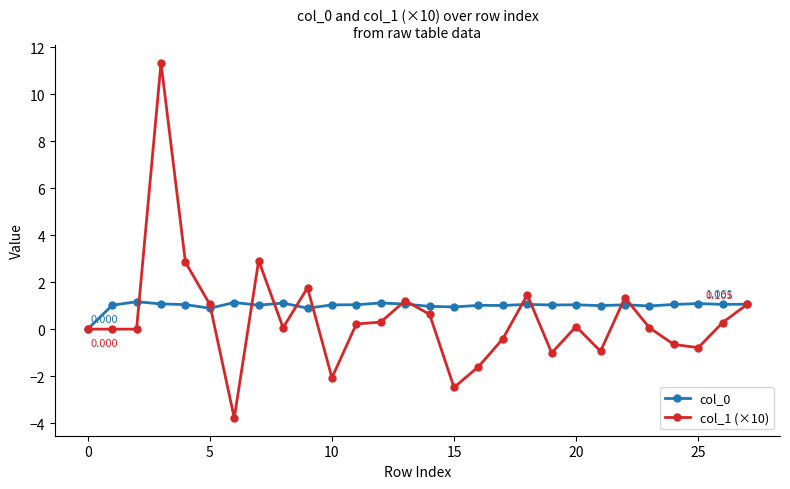

Count the number of data series in this chart.

2